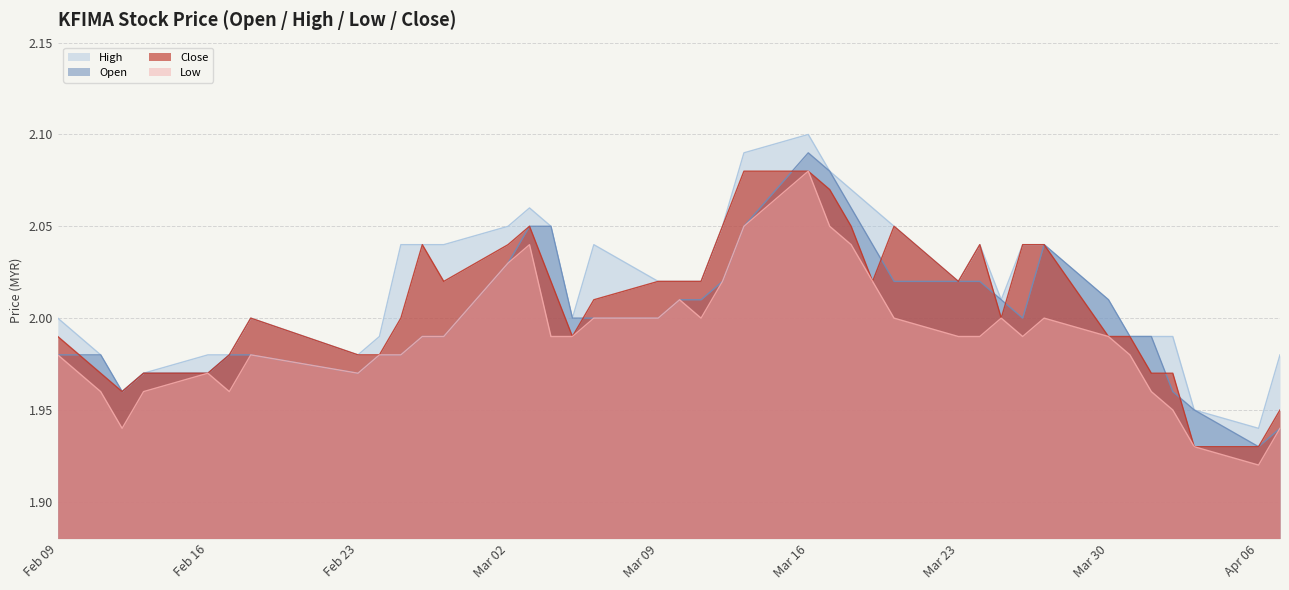

In open, how many points are higher than both neighbors (excluding endpoints)?

2